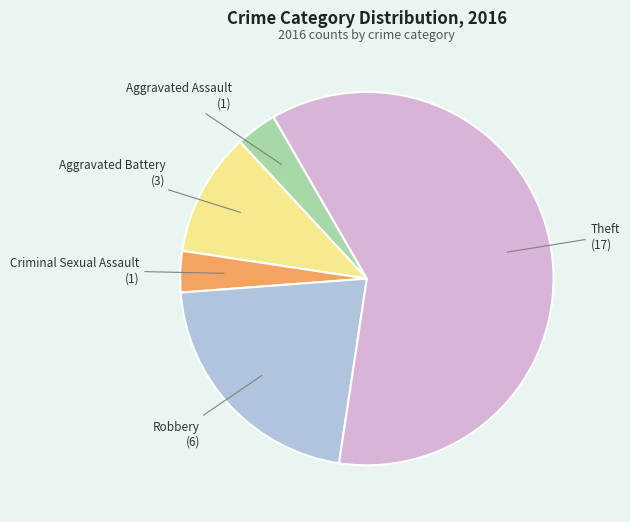

Is the sum of Criminal Sexual Assault and Theft greater than half?

Yes